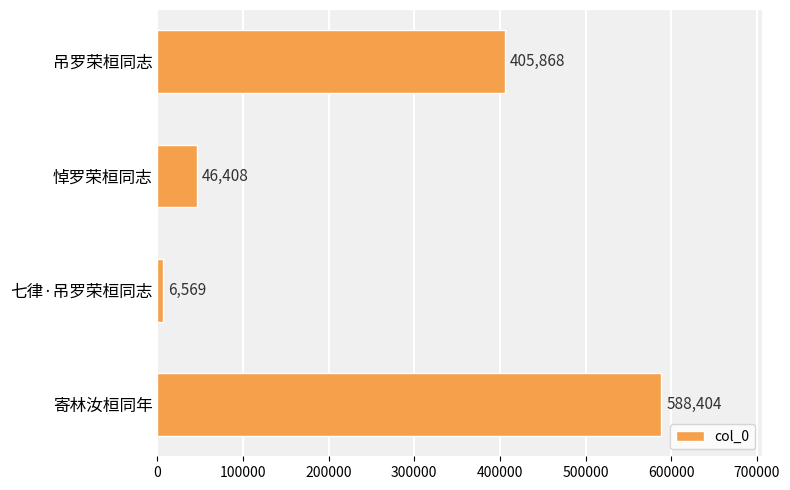

The value at 寄林汝桓同年 is 931608. True or false?

False